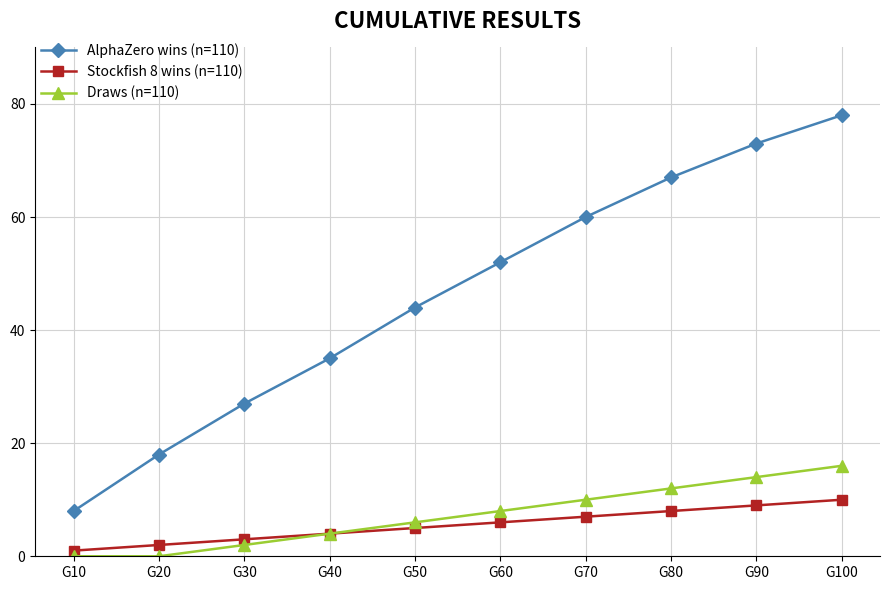

What is the difference between the maximum and minimum values in the AlphaZero wins (n=110) series?

70